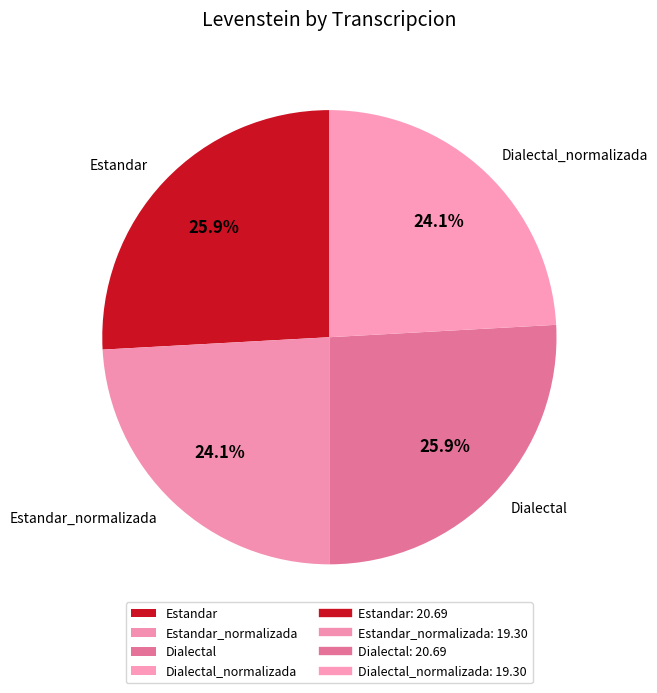

What portion of the pie excludes Dialectal?

74.1%